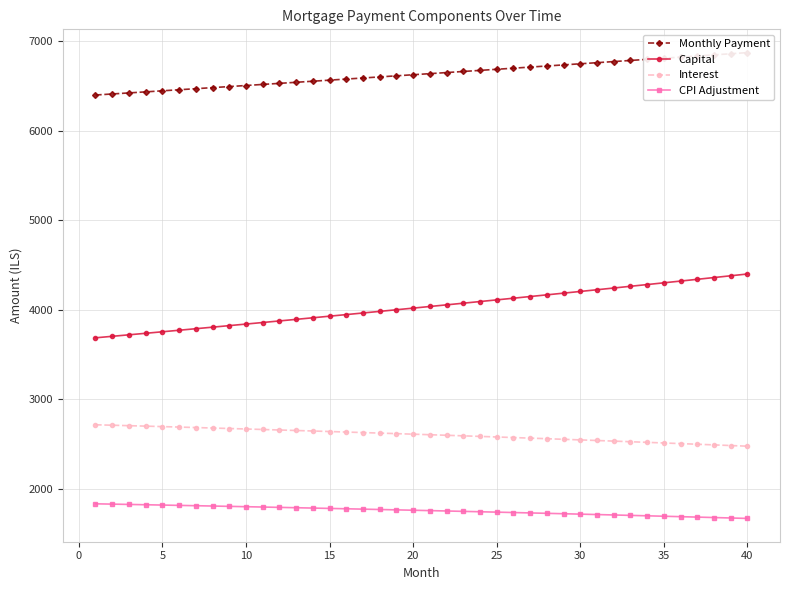

The value of Interest at 5 is 2692.9. True or false?

True